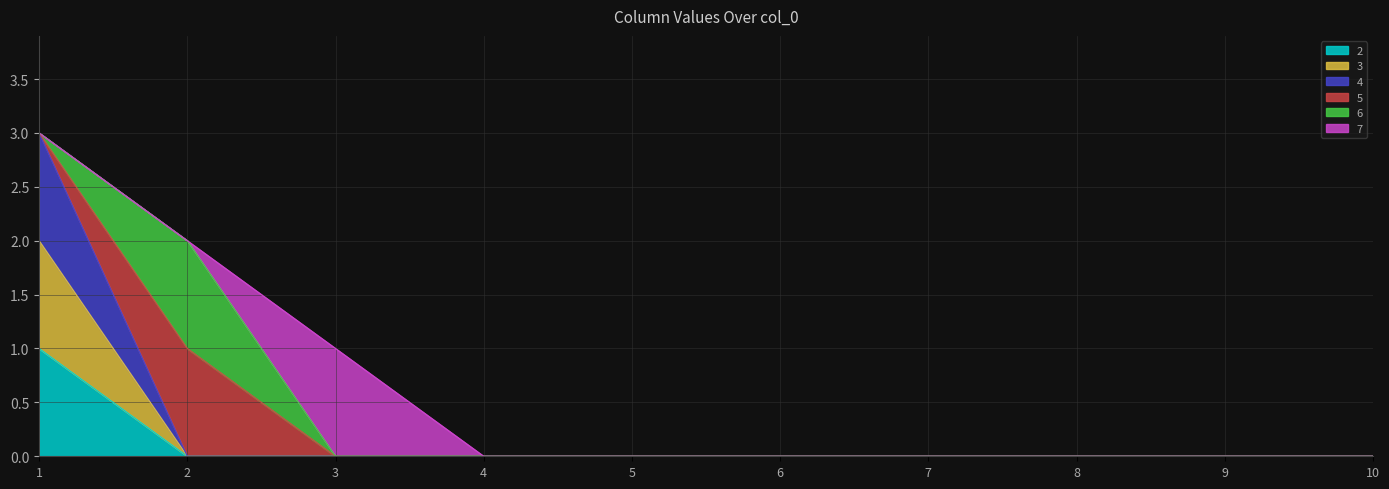

Count the 2 values in the range 0 to 1.

10